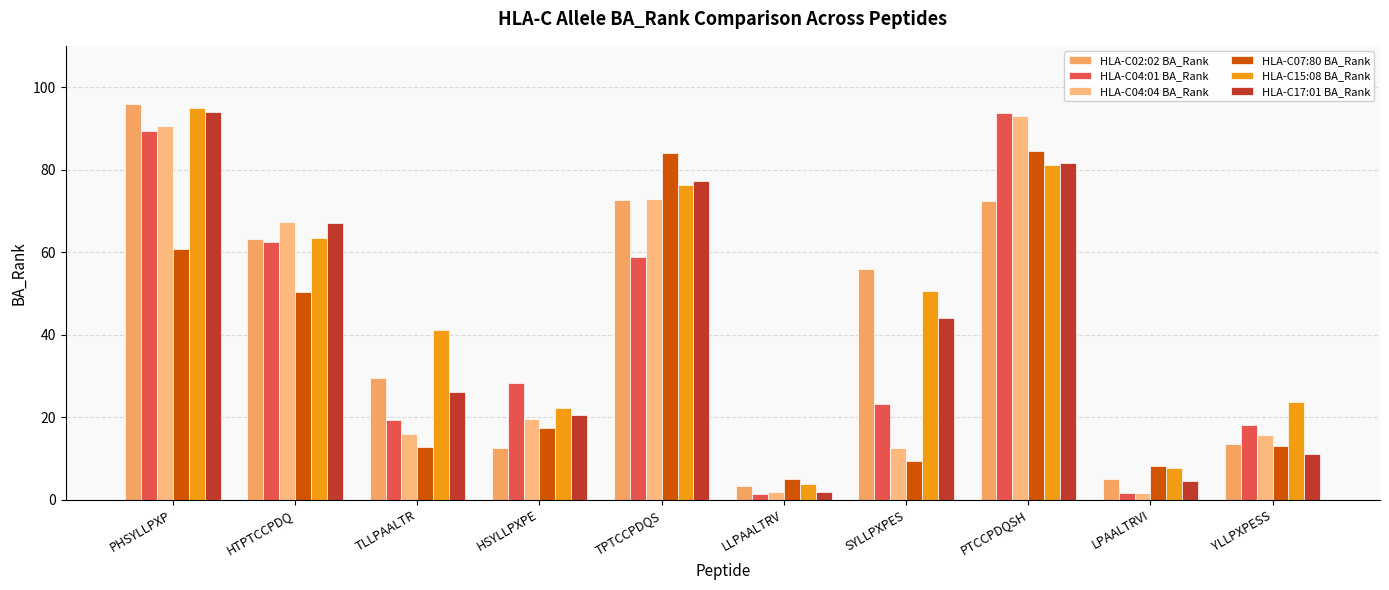

How many values in the HLA-C04:04 BA_Rank series exceed 19?

5